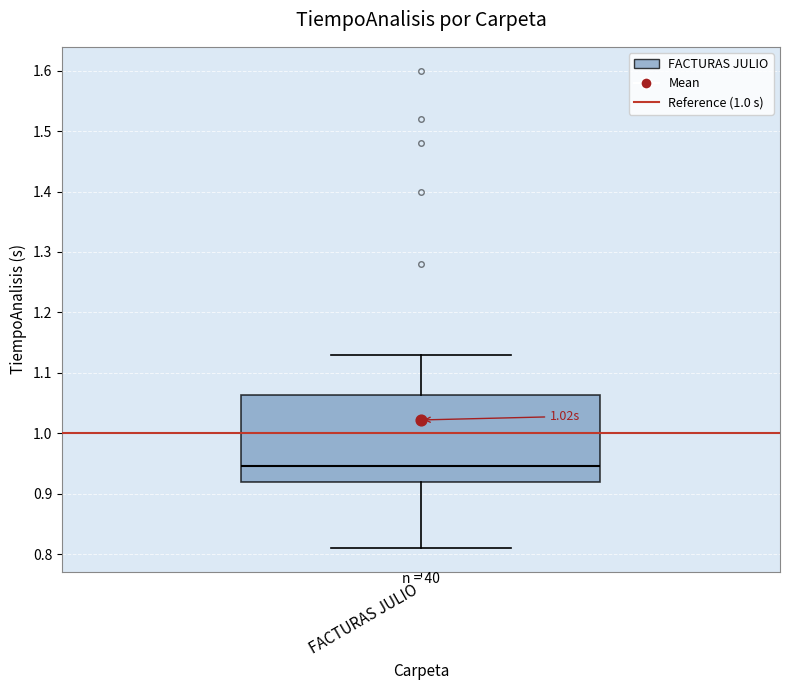

Where is the lower edge of the box for FACTURAS JULIO on the y-axis? The values are not printed on the chart, so give them approximately, as read against the axis.

0.92